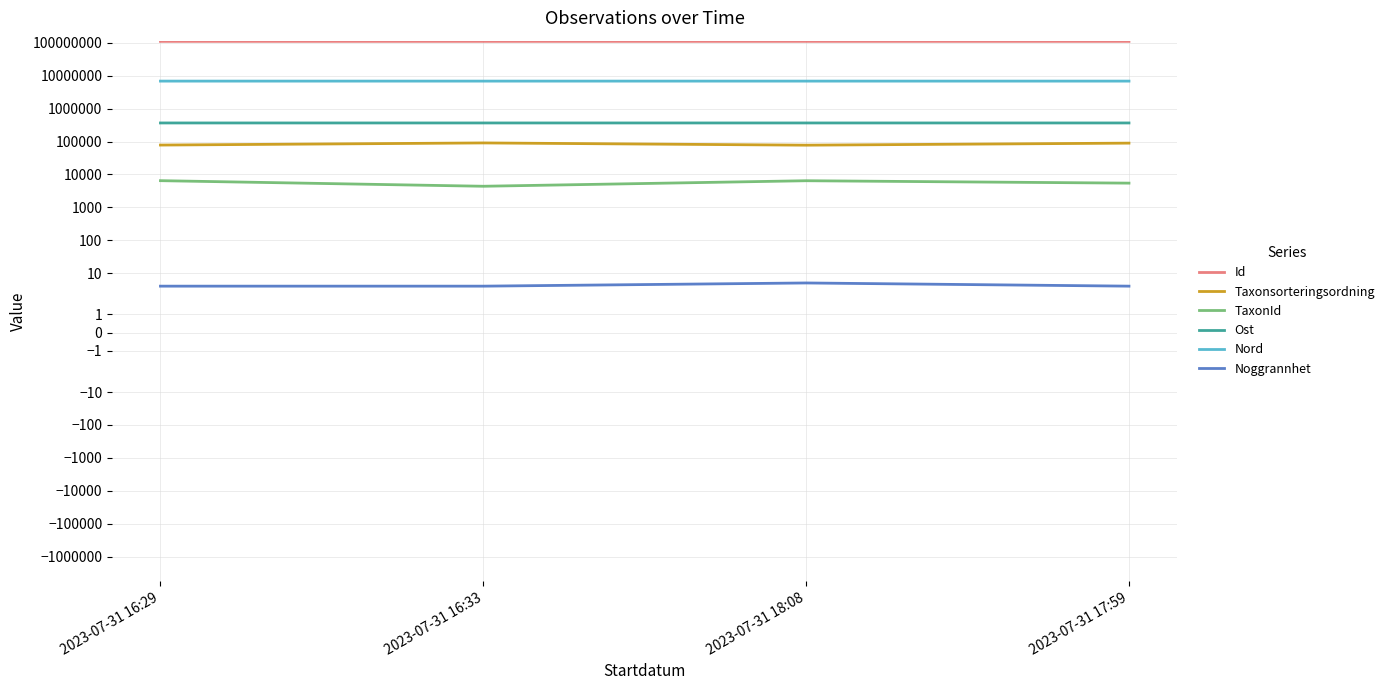

At which category does the chart reach its minimum across all series?

2023-07-31 16:29